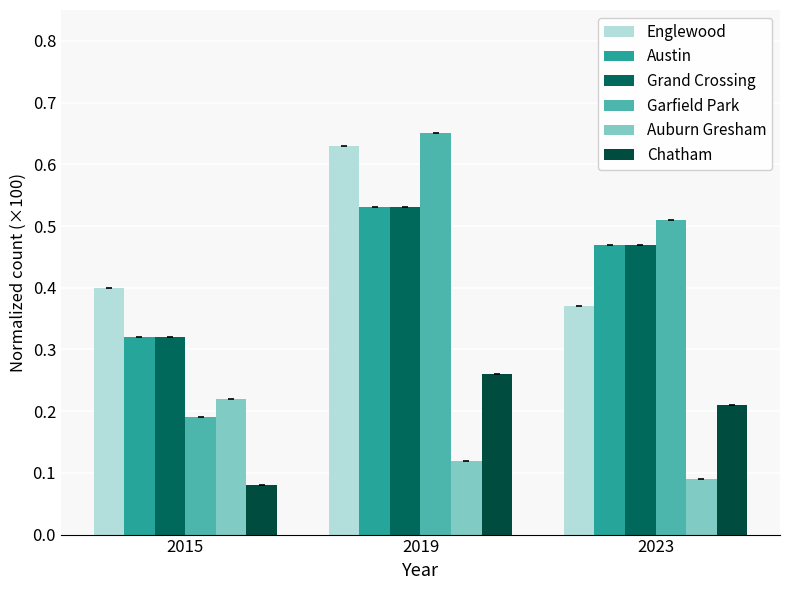

Is it true that Englewood equals 0.6 at 2019?

True